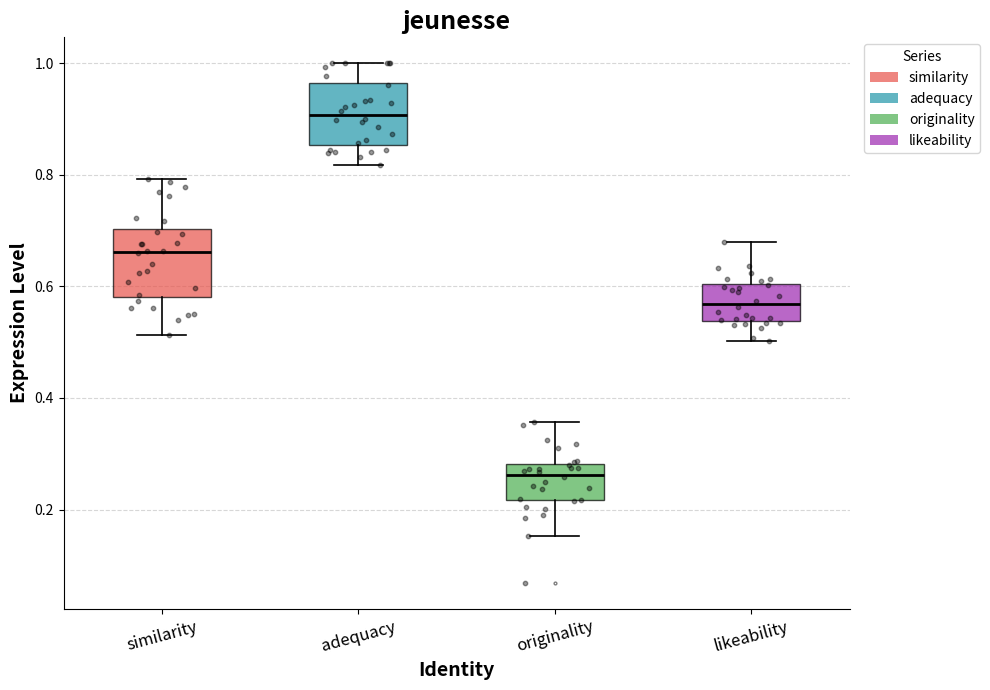

Reading left to right, transcribe this box plot: for each box, give where its median line is, the range the box spans, and where its two whiskers end, as read against the y-axis. The values are not printed on the chart, so give them approximately, as read against the axis.

similarity: median 0.66, box 0.58 to 0.70, whiskers 0.52 to 0.80
adequacy: median 0.90, box 0.86 to 0.96, whiskers 0.82 to 1.00
originality: median 0.26, box 0.22 to 0.28, whiskers 0.16 to 0.36
likeability: median 0.56, box 0.54 to 0.60, whiskers 0.50 to 0.68